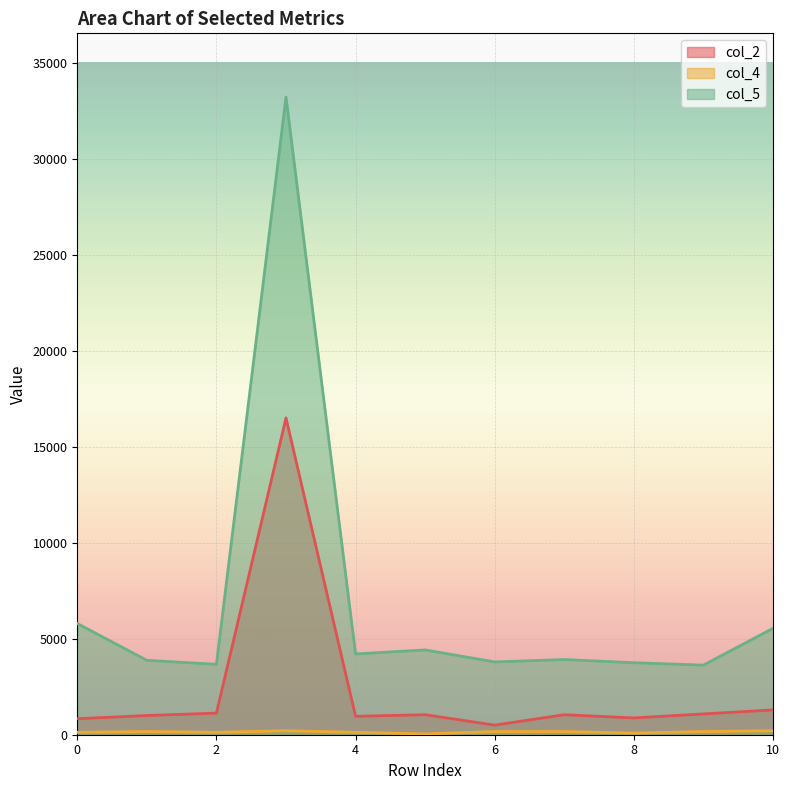

Reading left to right, list all the values displayed in this chart.

col_2: 834	1000	1125	16500	959	1042	500	1041	875	1083	1292
col_4: 125	167	125	209	125	41	167	167	83	166	209
col_5: 5792	3875	3667	33209	4208	4417	3791	3916	3750	3625	5542